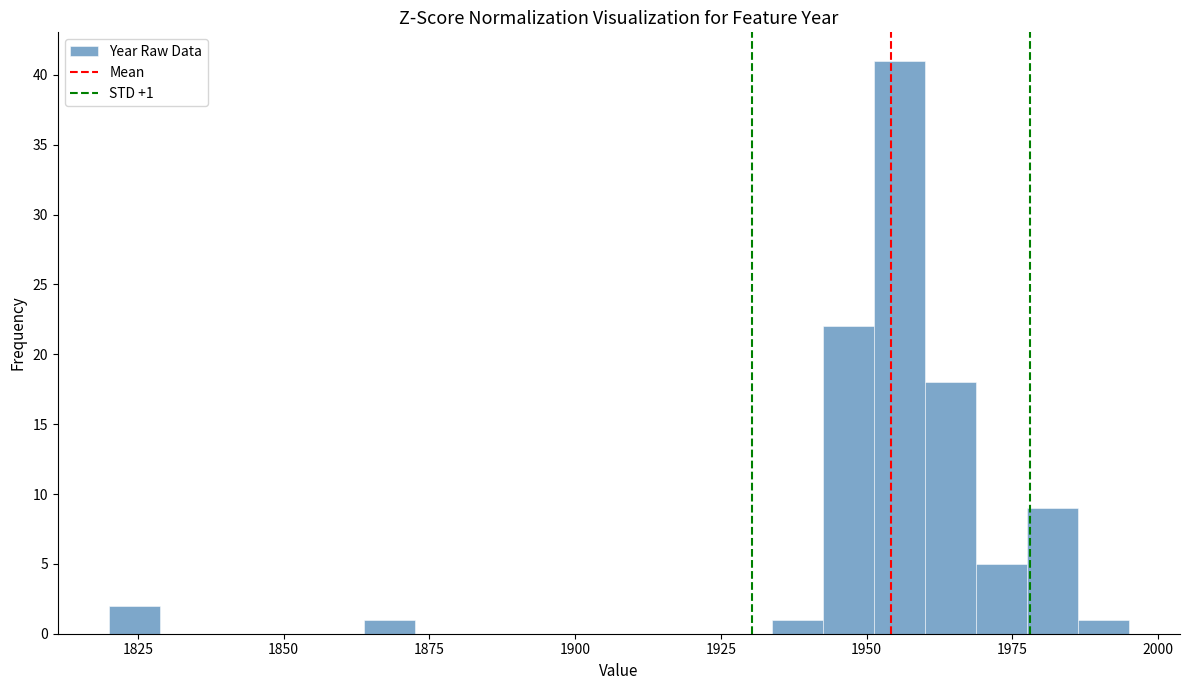

Around what value on the x-axis is the tallest bar? Give the approximate position of its centre, as read against the axis.

1955